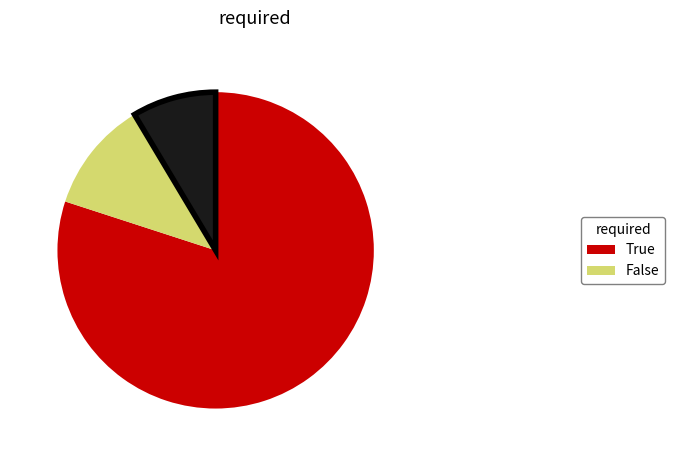

Is there any slice that represents more than half of the pie?

Yes